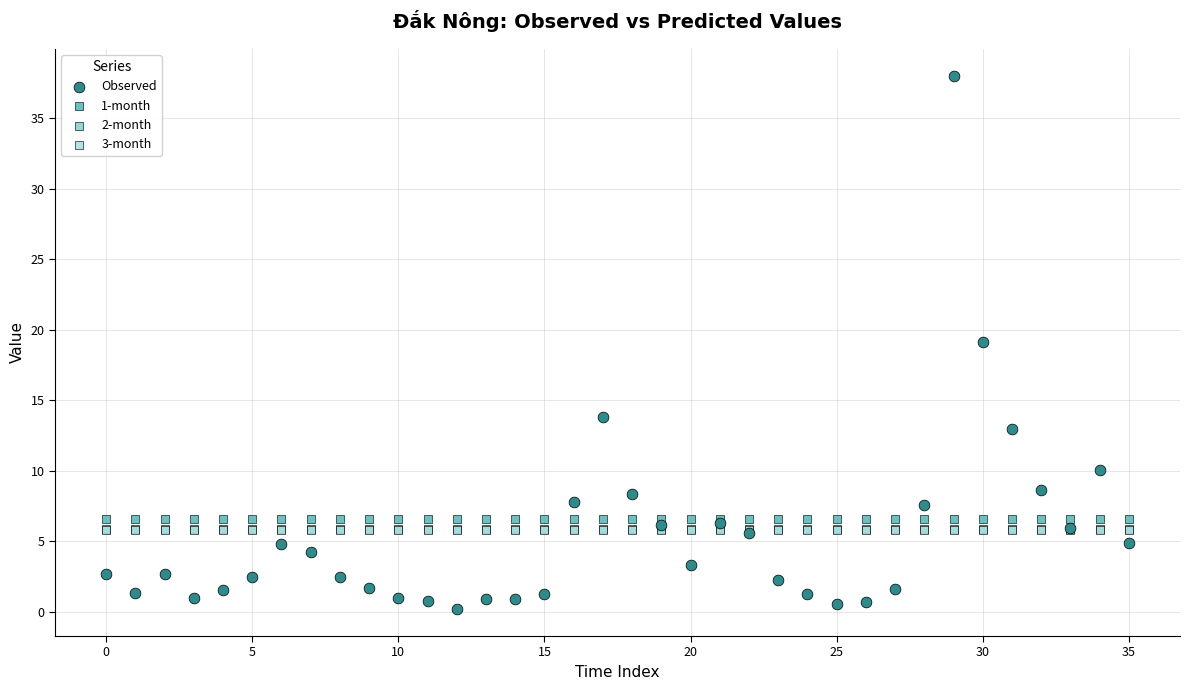

Which series has the largest Y range (max minus min)?

Observed